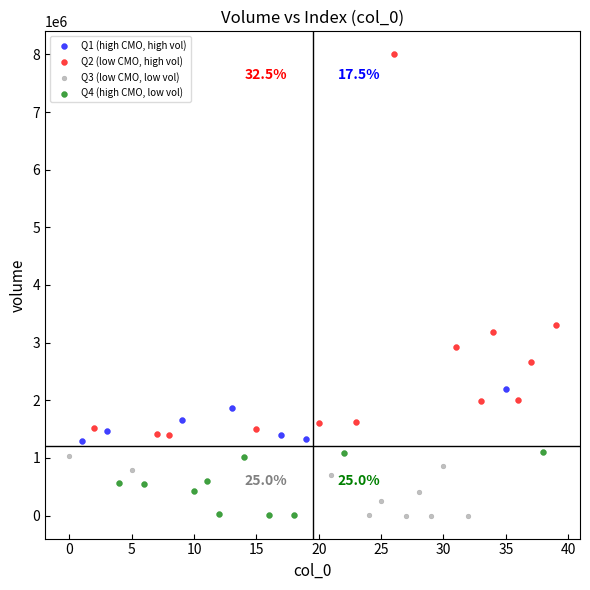

Which series has the largest Y range (max minus min)?

Q2 (low CMO, high vol)